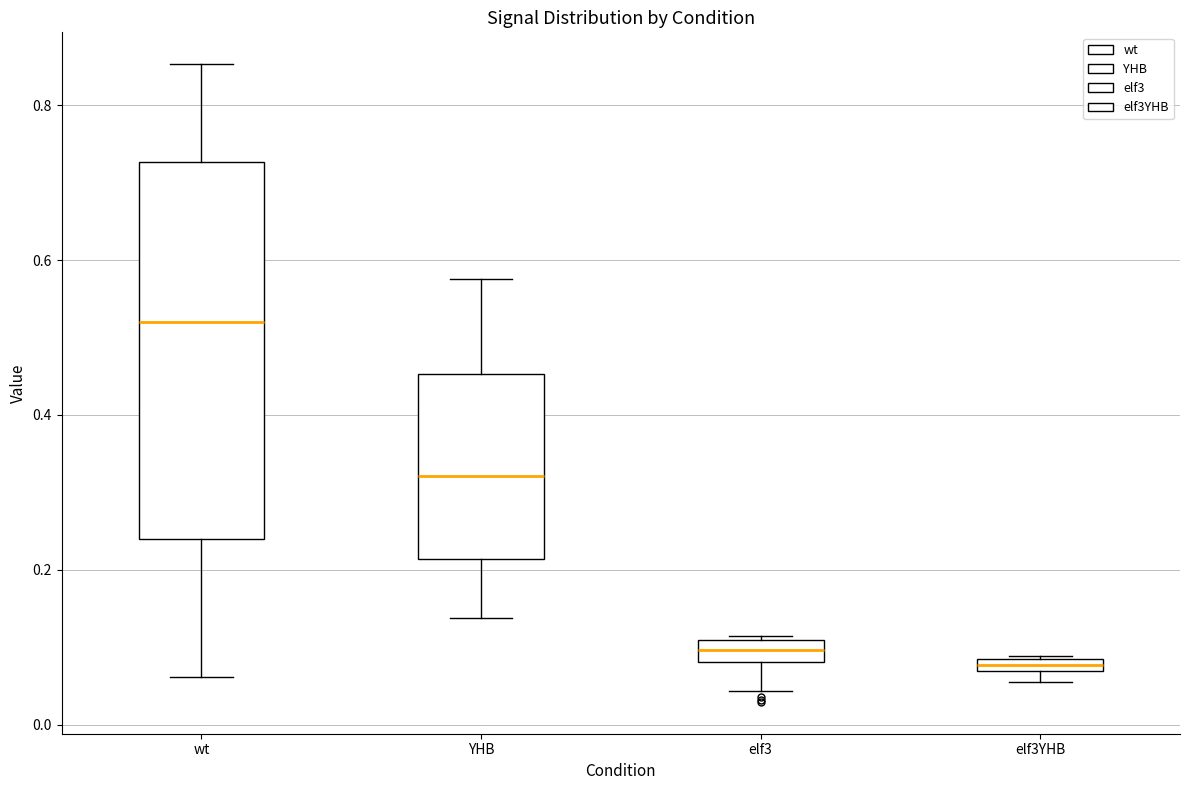

Comparing the boxes themselves (not the whiskers), which one is the tallest?

wt